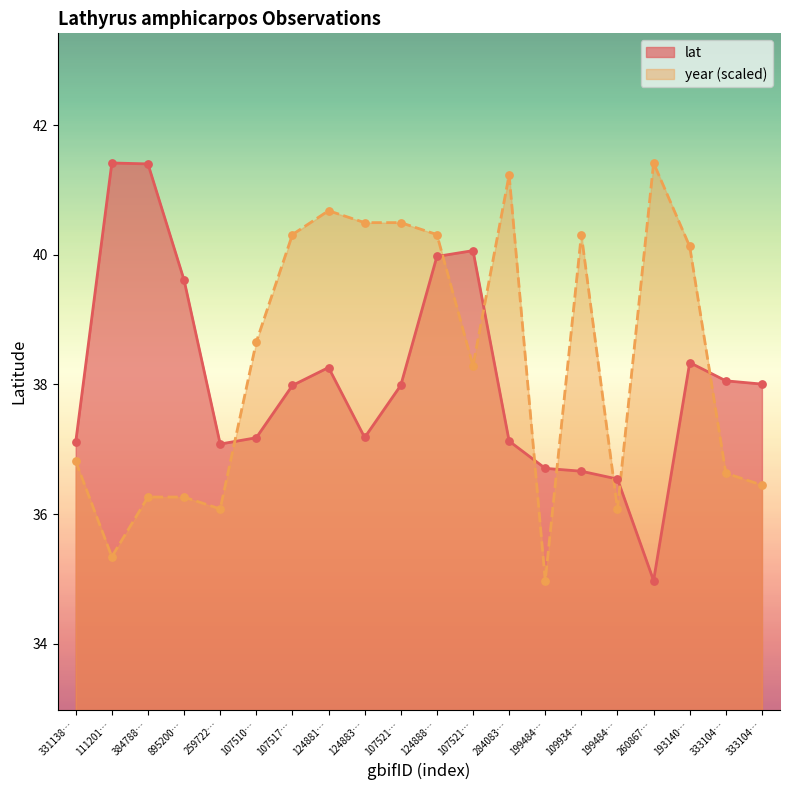

What is the total value across all series at 331138…?

73.9